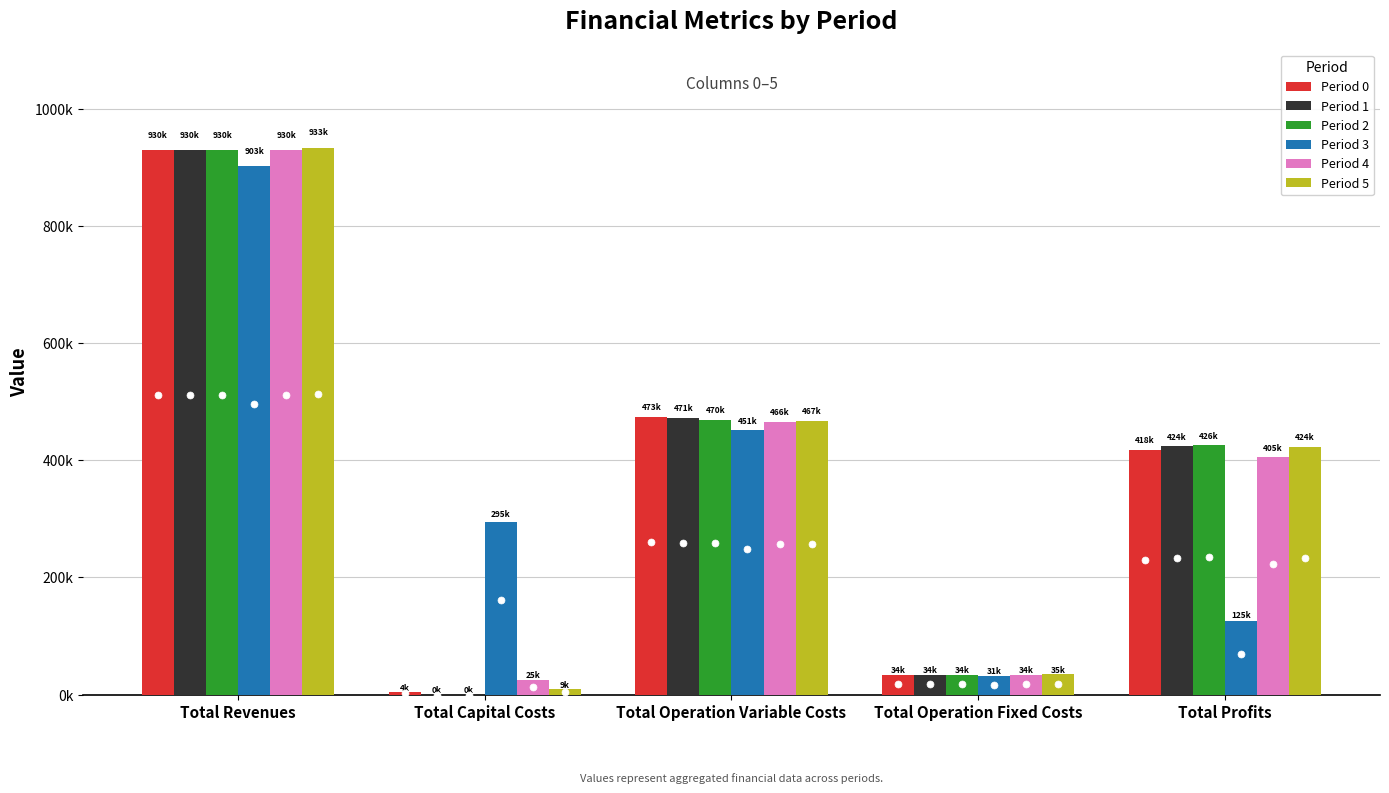

What is the spread (max minus min) of values at Total Operation Fixed Costs?

3110.6